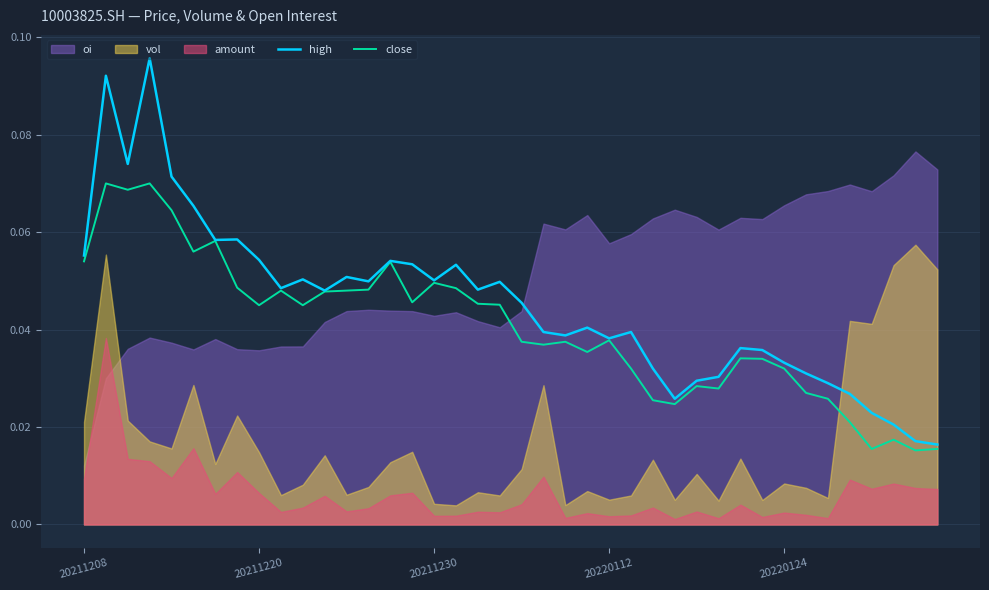

The value of close at 29 is 0.0. True or false?

False